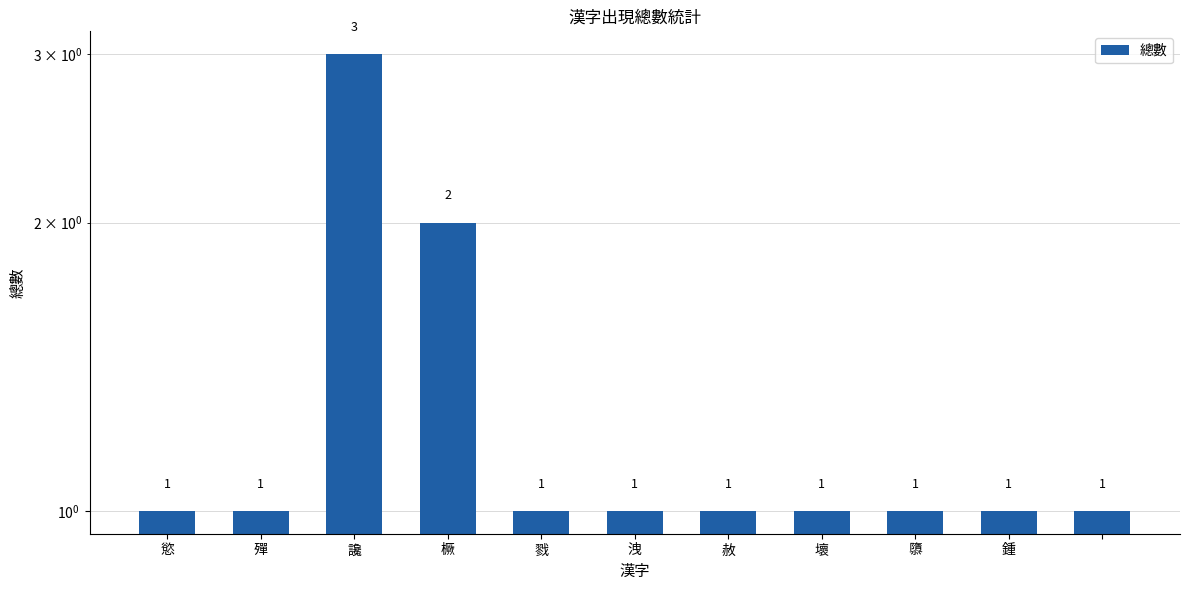

The chart shows a value of 0 at 洩. True or false?

False